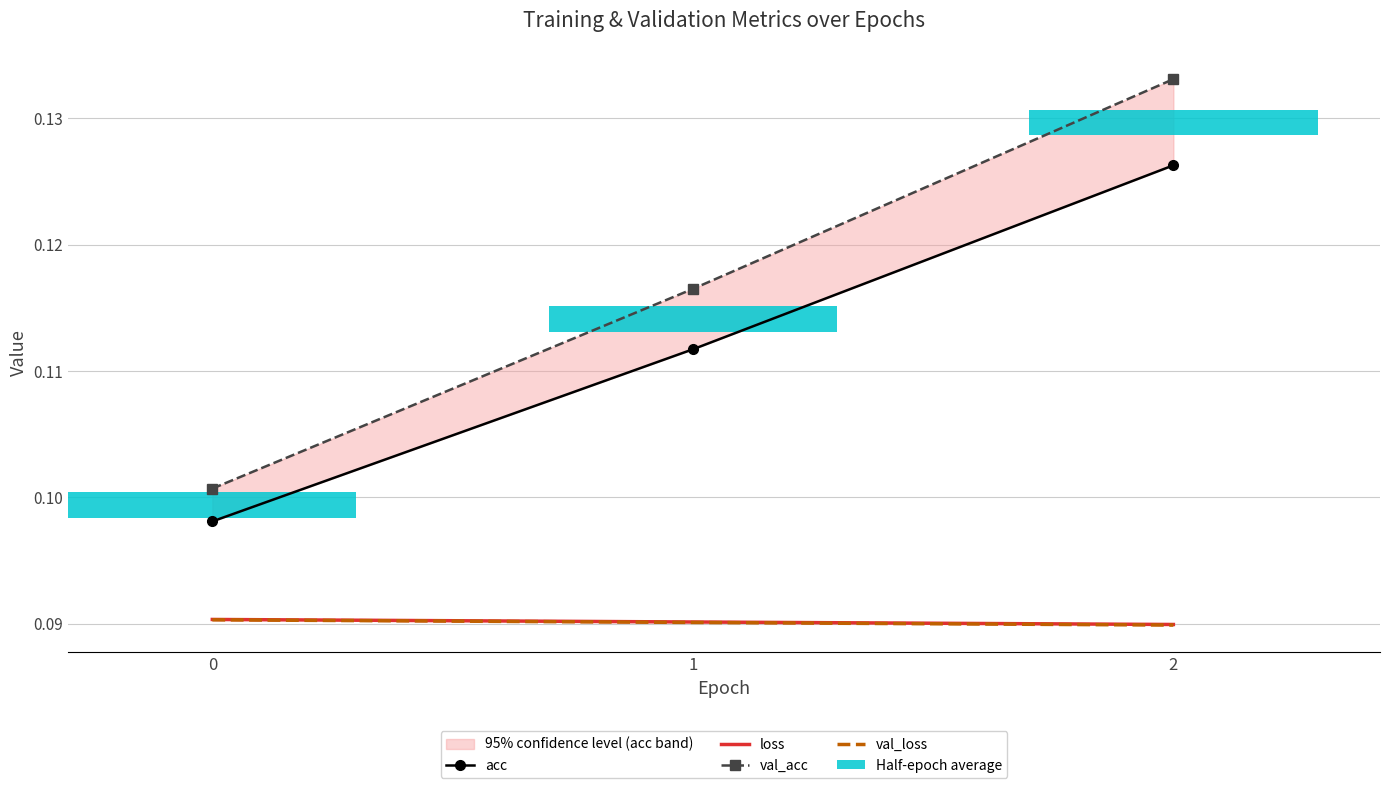

What is the sum of the val_loss values at 2 and 0?

0.2